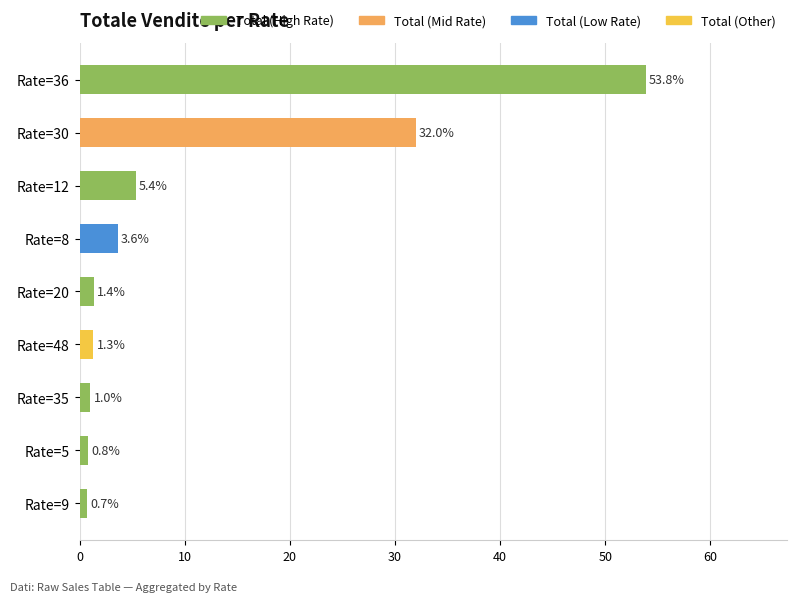

Reading bottom to top, list all the values displayed in this chart.

0.7	0.8	1.0	1.3	1.4	3.6	5.4	32.0	53.8